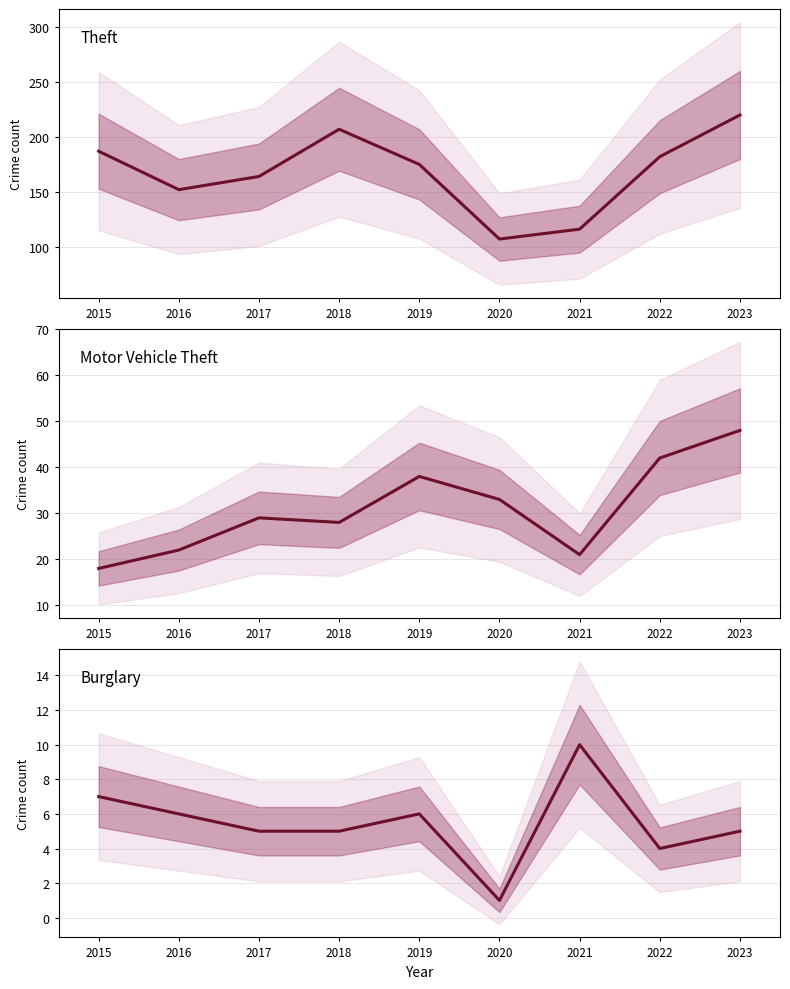

Which series has the widest spread of values?

Theft